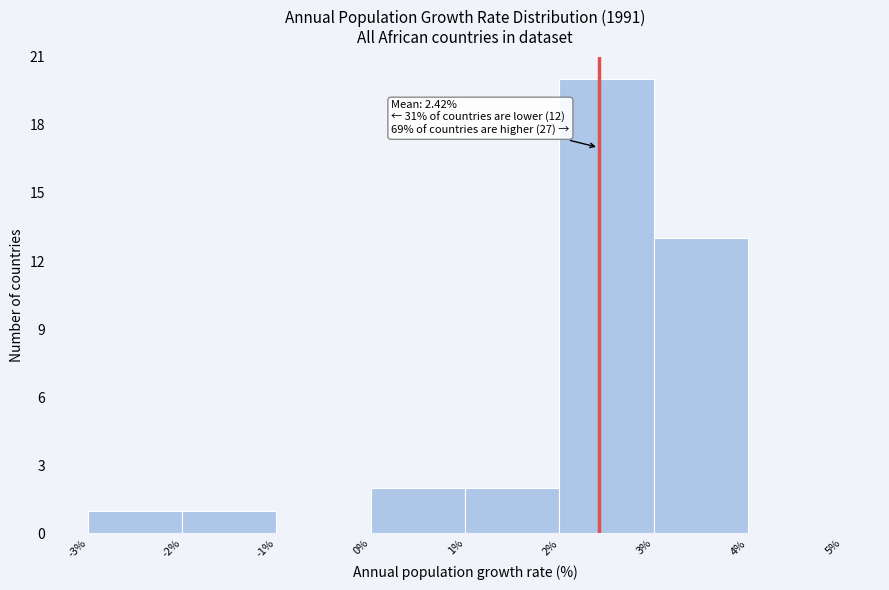

Which range on the x-axis has the tallest bar?

2% to 3%